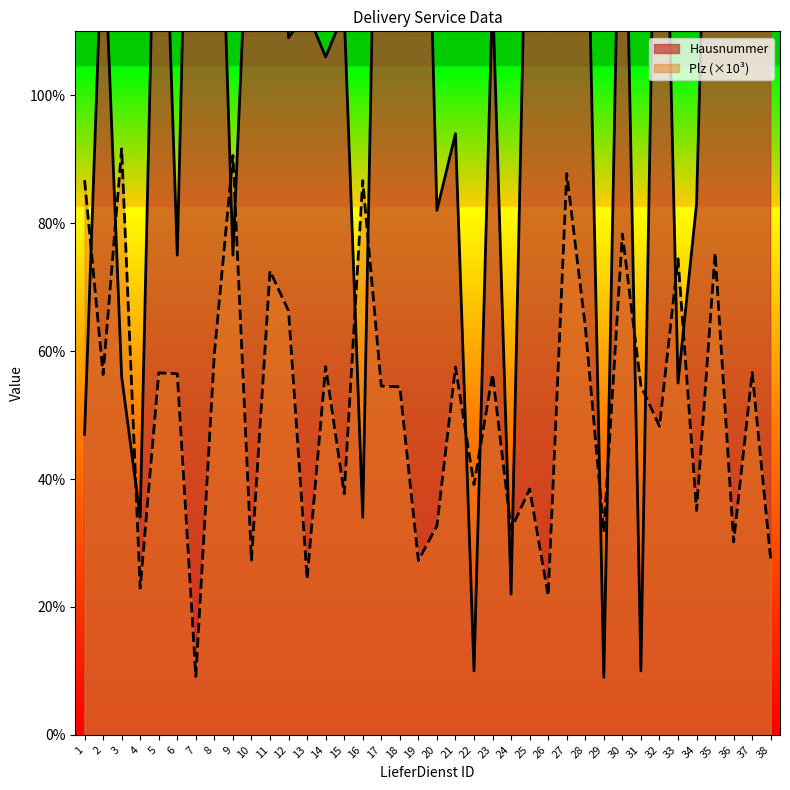

At which category is the sum across all series the highest?

35